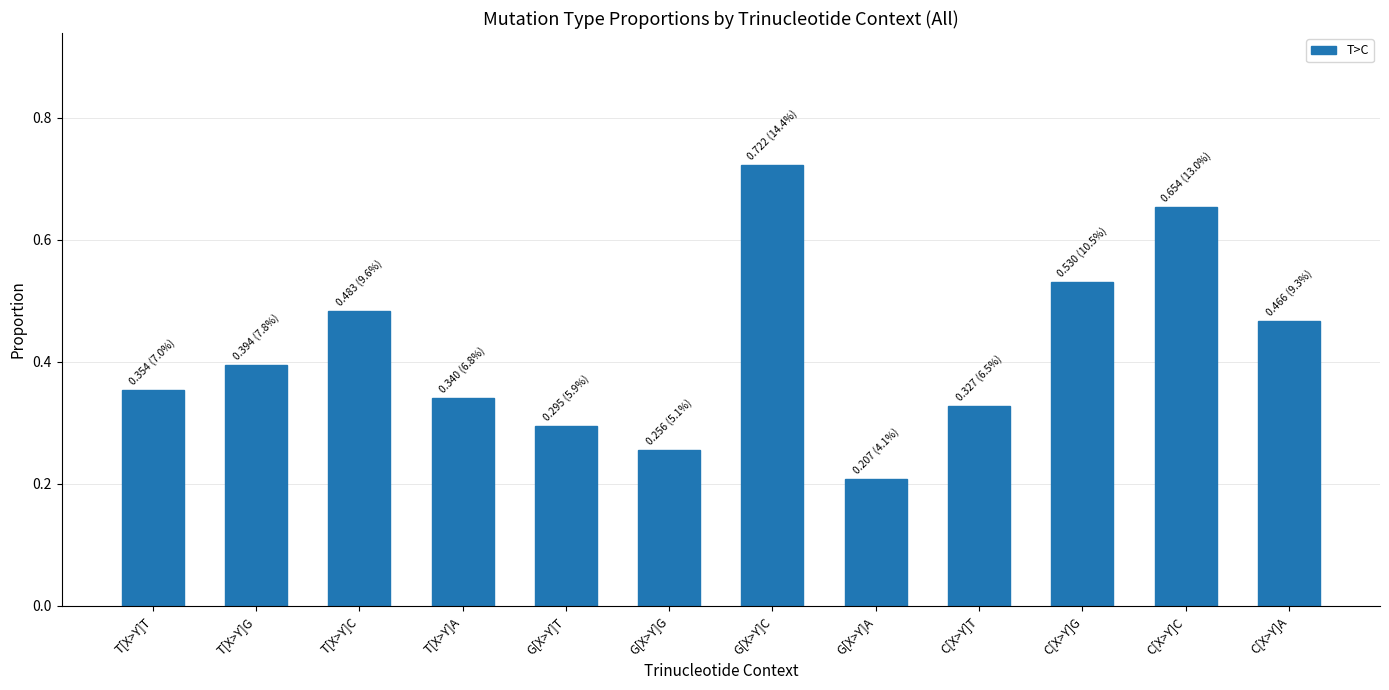

Which category has the lowest value across all series?

G[X>Y]A